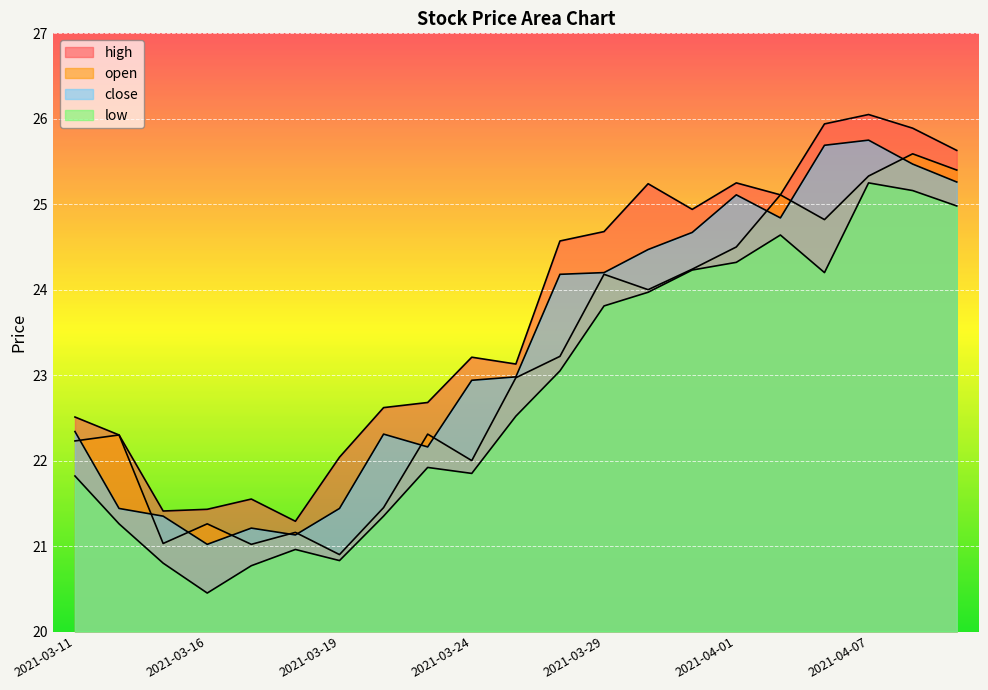

How many lines are shown in the chart?

4